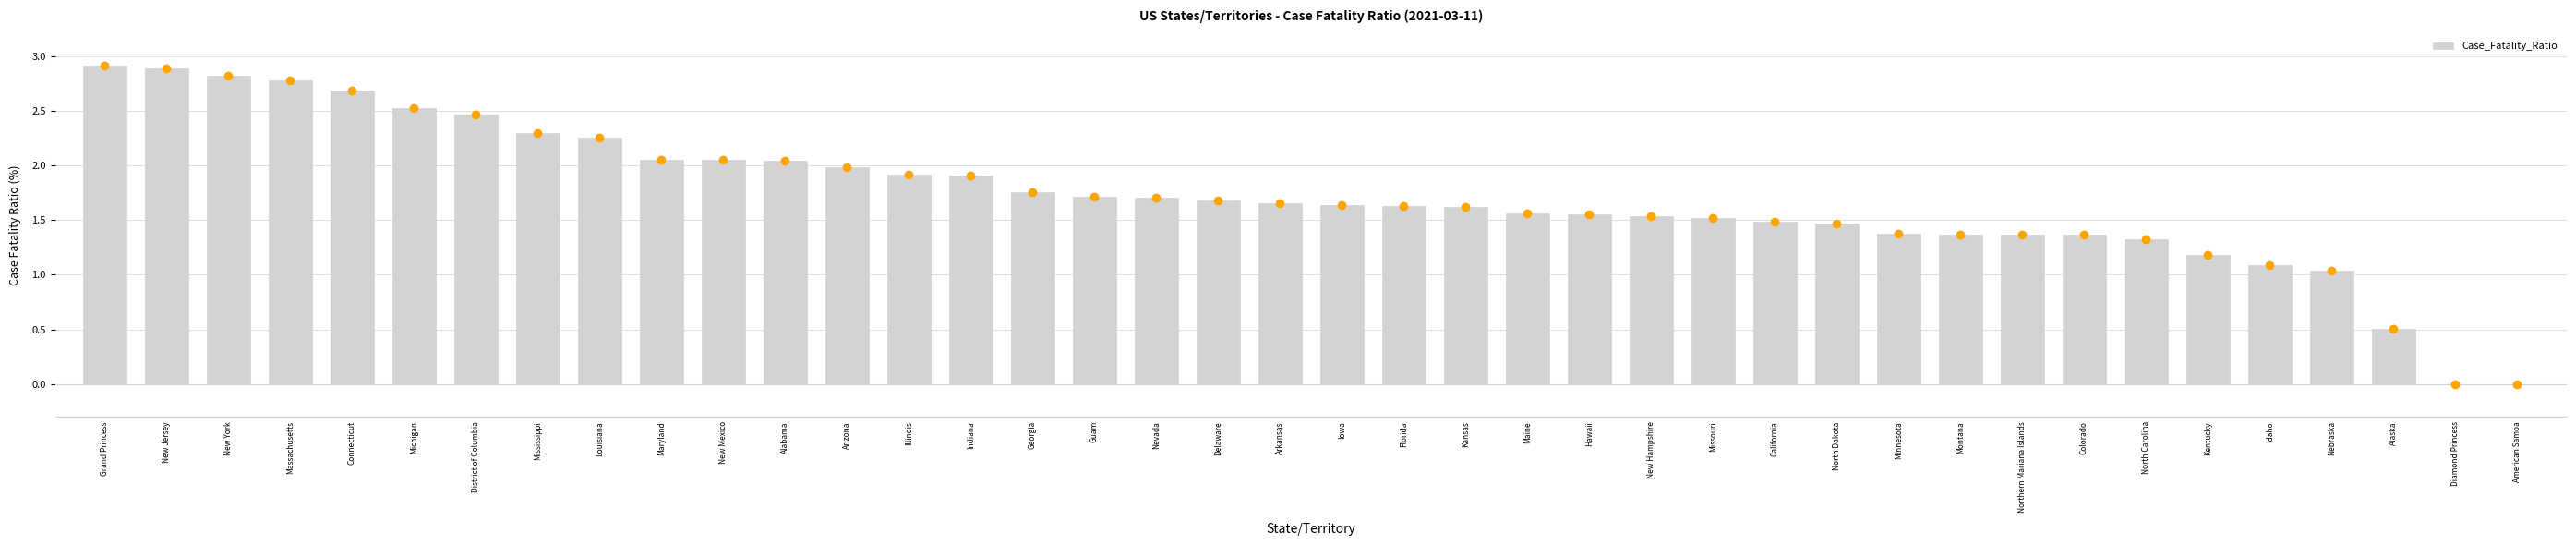

How many data points does each series have?

40